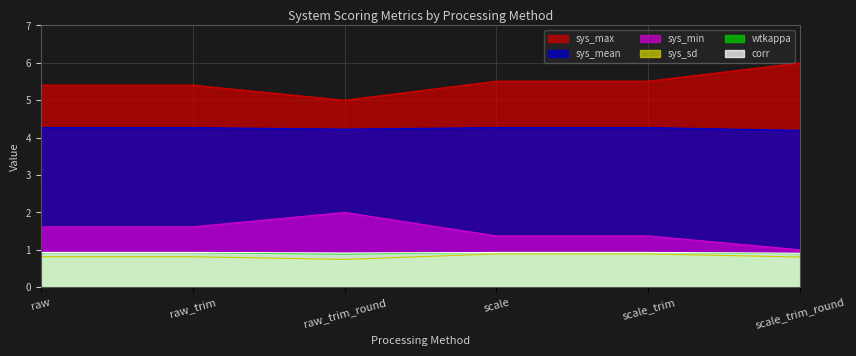

What is the difference between the highest and lowest values at scale_trim_round?

5.2